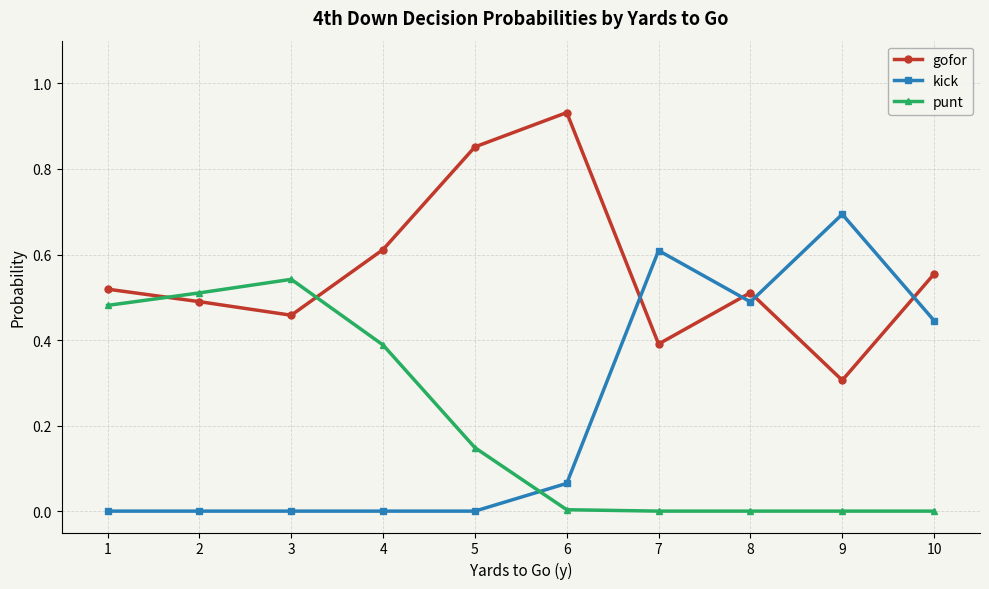

Rank the series by their maximum value, from lowest to highest.

punt, kick, gofor